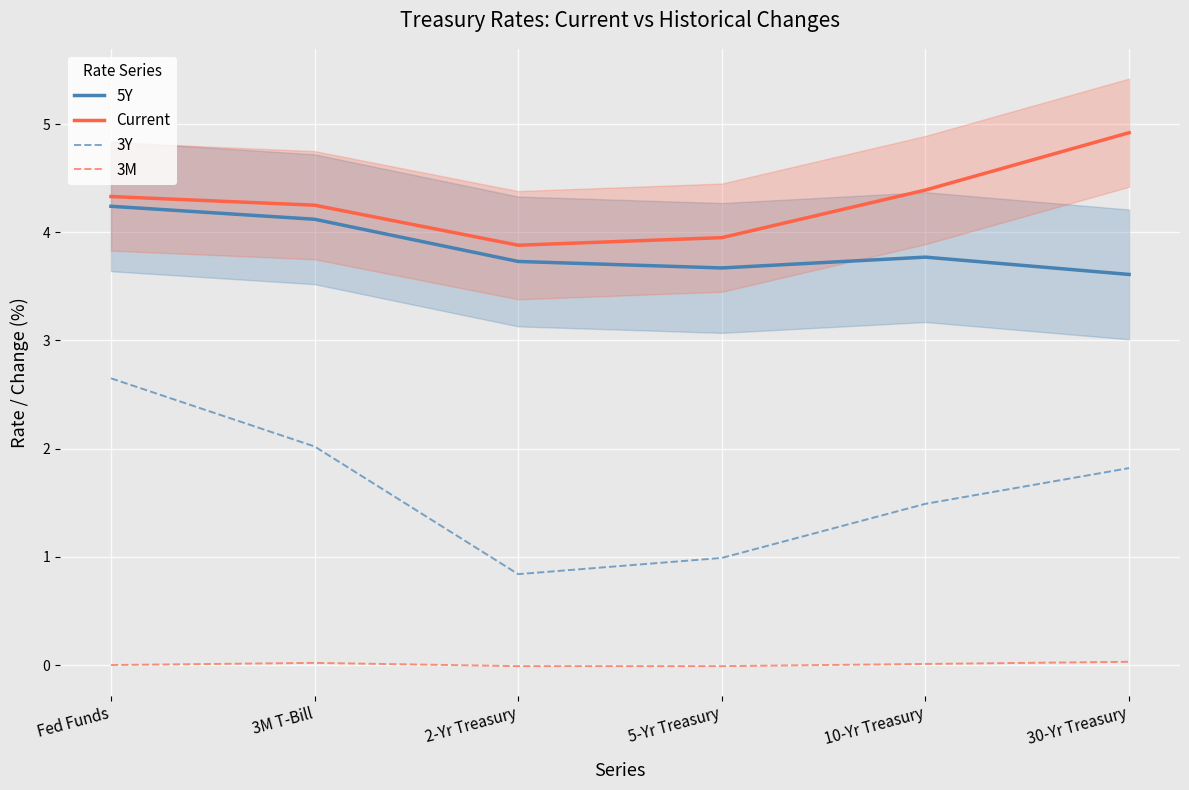

What are all the series names shown in the legend?

5Y, Current, 3Y, 3M